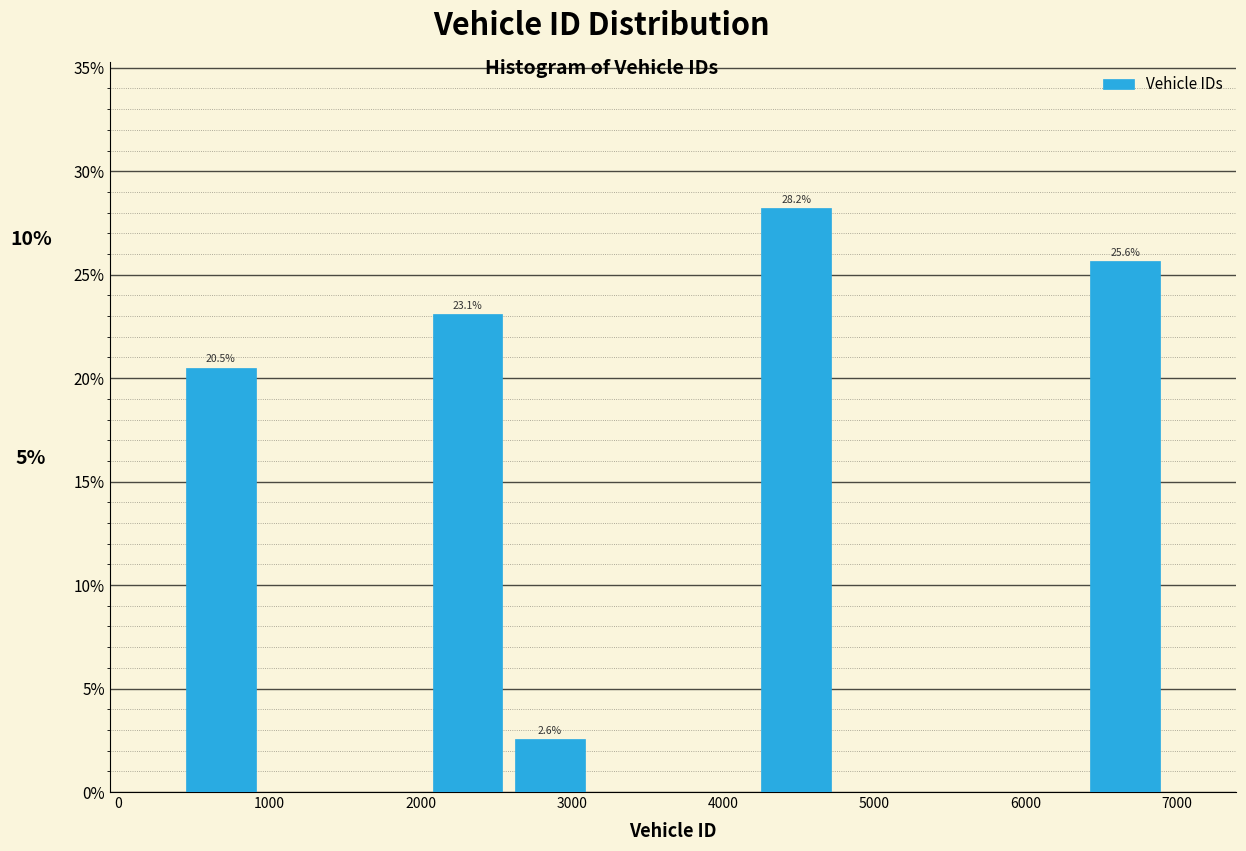

Over which range of the x-axis is the bar tallest?

4200 to 4800